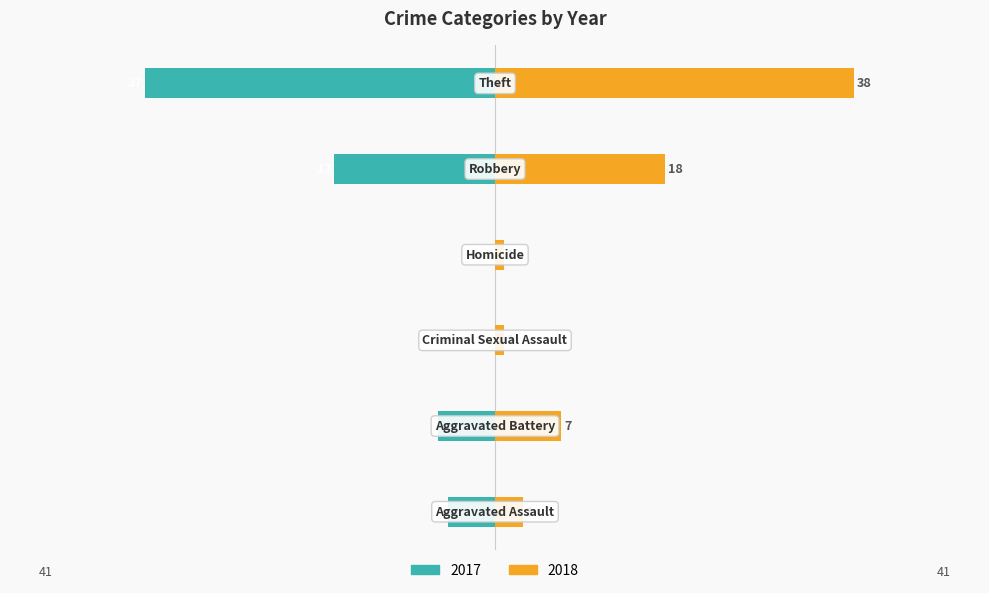

Between Aggravated Assault and Criminal Sexual Assault, which series saw the biggest shift?

2017